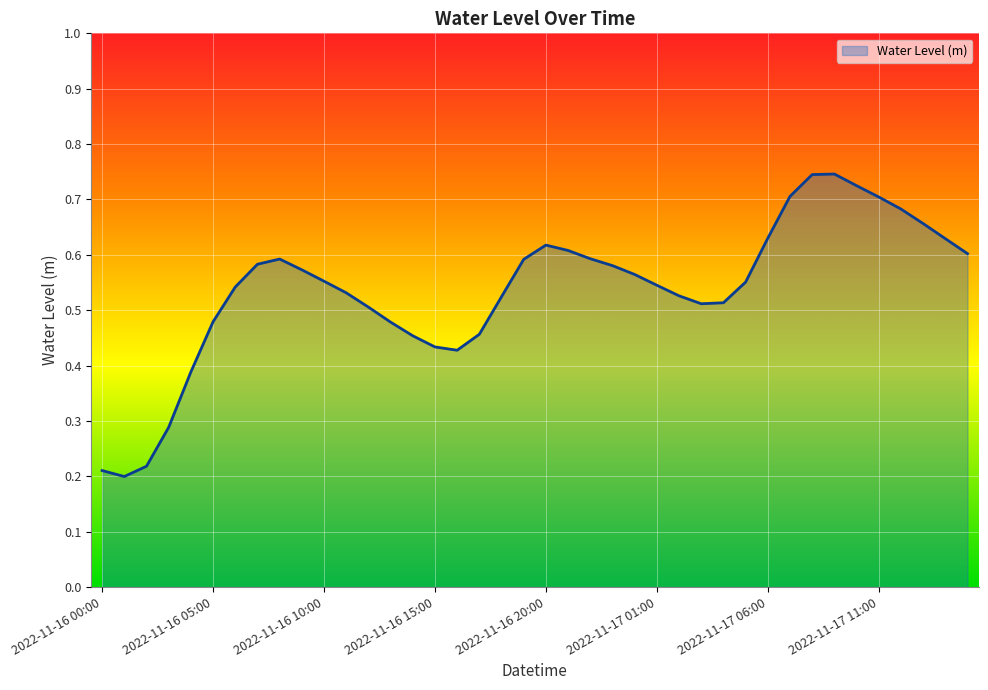

How many lines are shown in the chart?

1